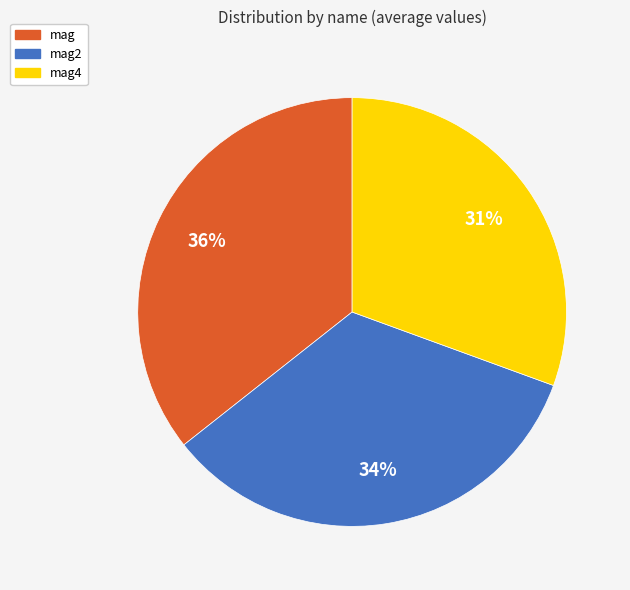

To the nearest percent, what is the average slice percentage?

33%